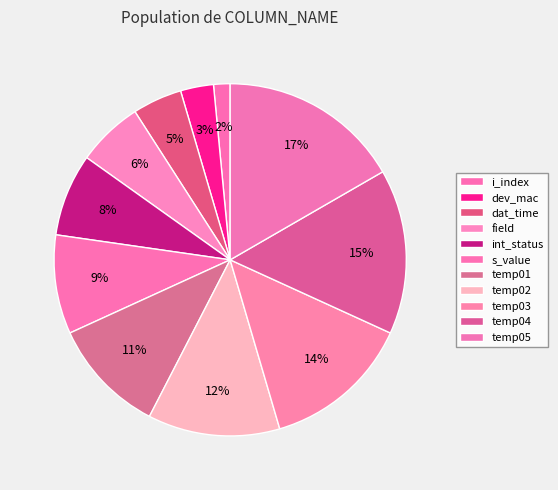

To the nearest percent, what is the difference between the largest and smallest slice percentages?

15%